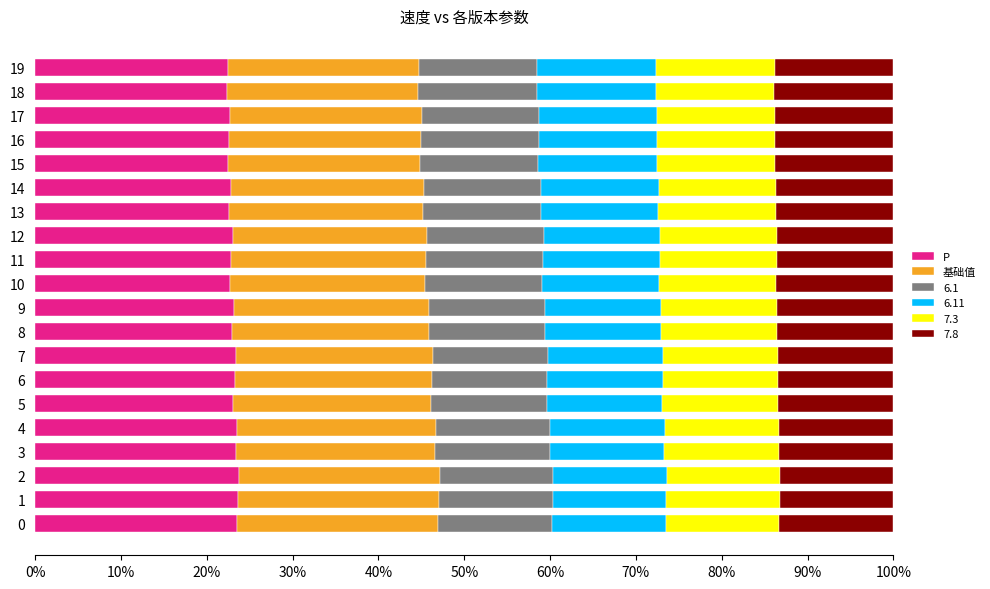

What is the highest value of the P series?

23.8